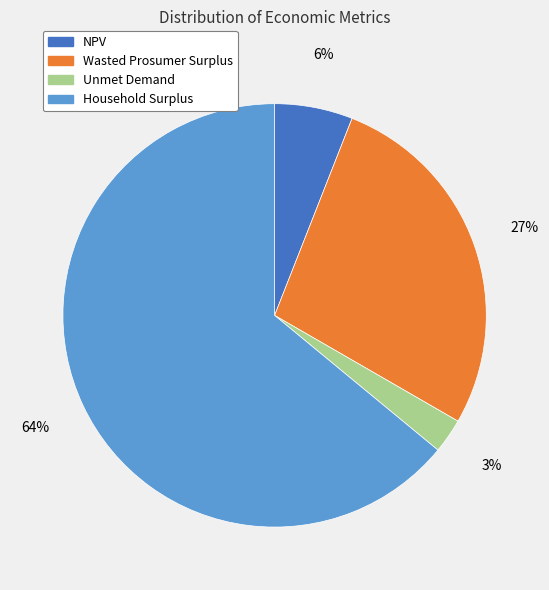

True or false: Wasted Prosumer Surplus accounts for 39% of the total.

False